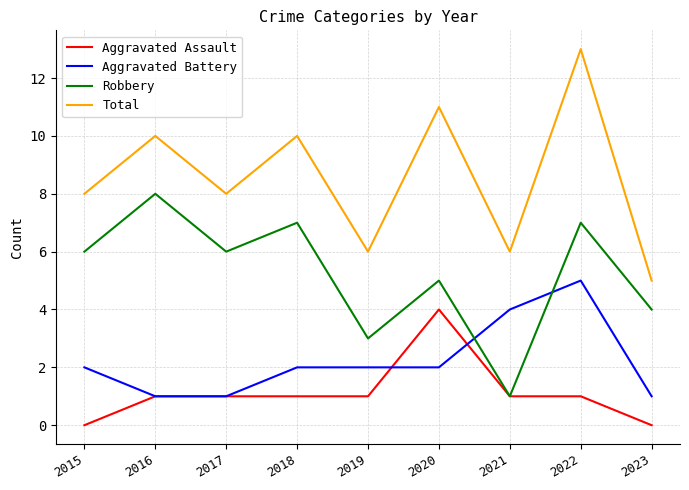

List the series in order of their peak value, lowest first.

Aggravated Assault, Aggravated Battery, Robbery, Total